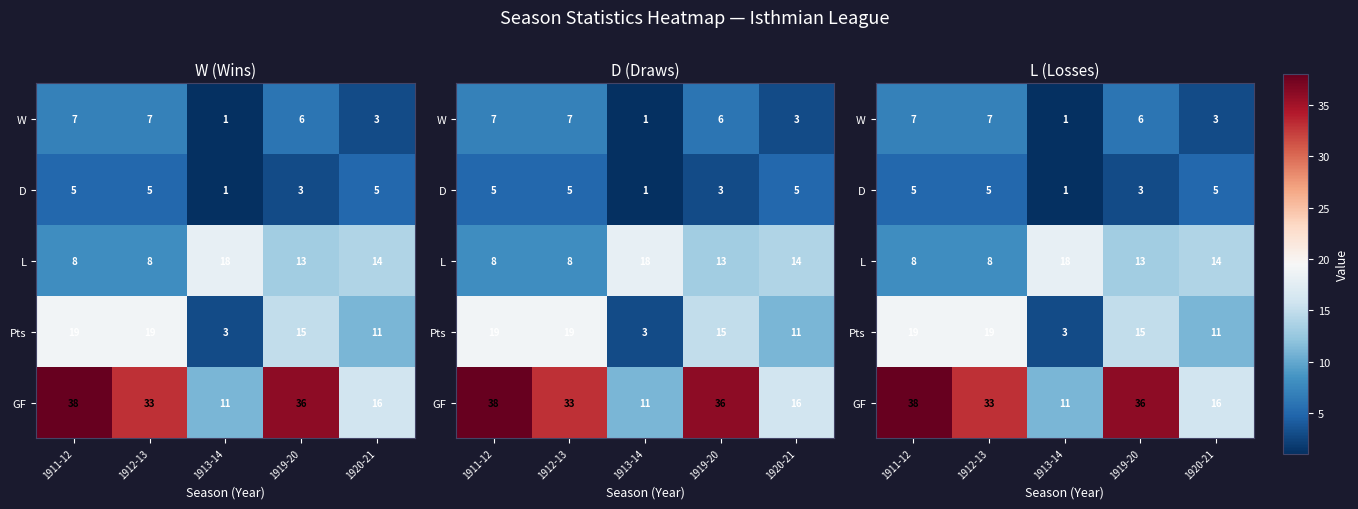

Which series has the widest spread of values?

GF